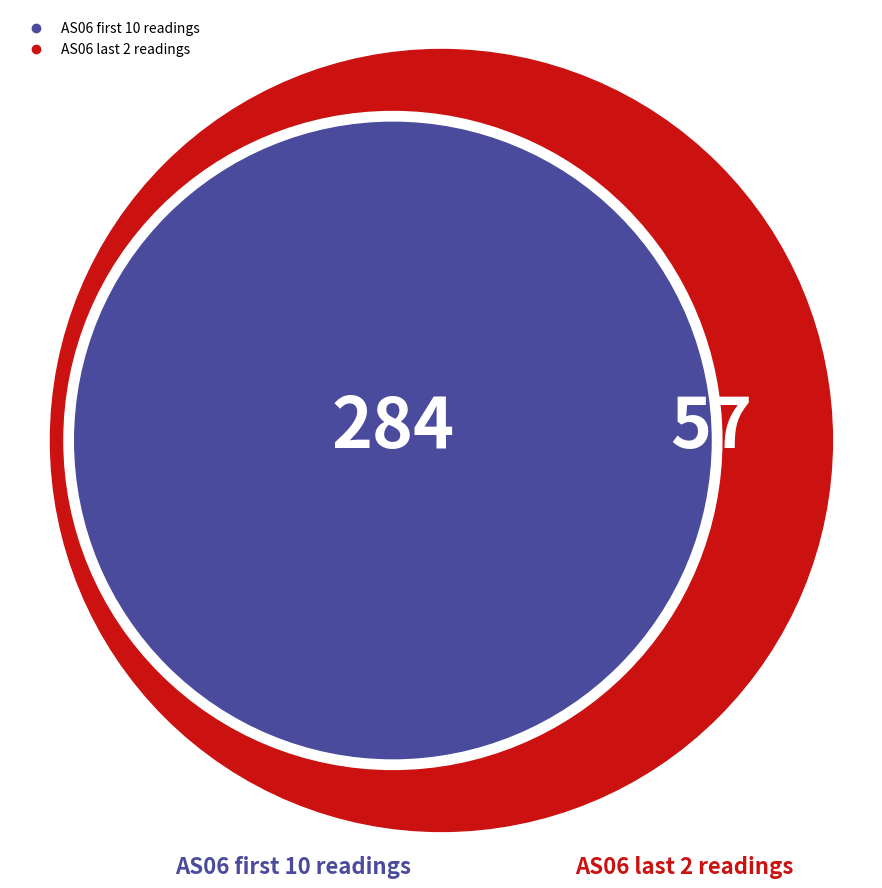

Does 1687940762 represent more than half of the total?

No